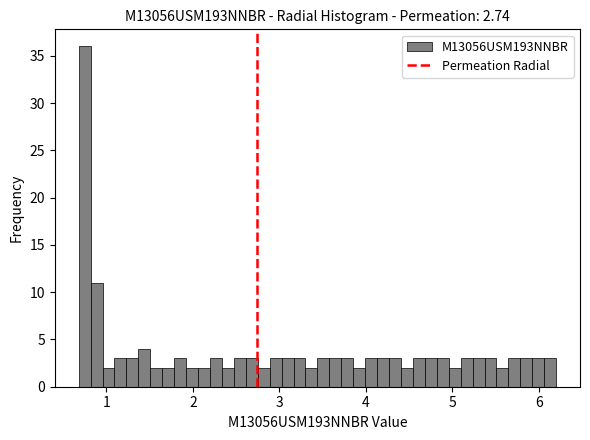

Read against the x-axis, roughly where is the centre of the tallest bar?

0.7